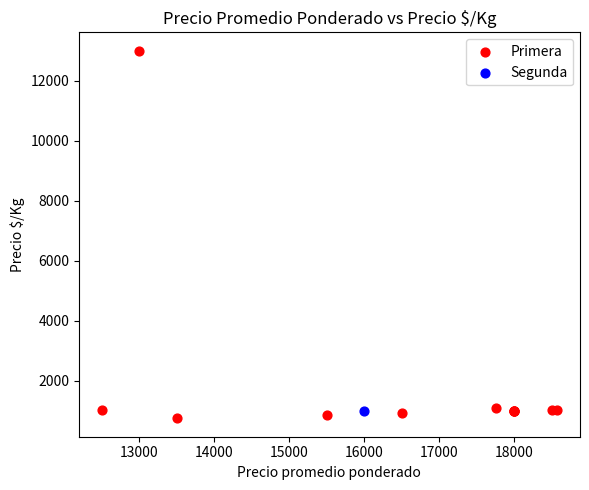

What are all the series names shown in the legend?

Primera, Segunda